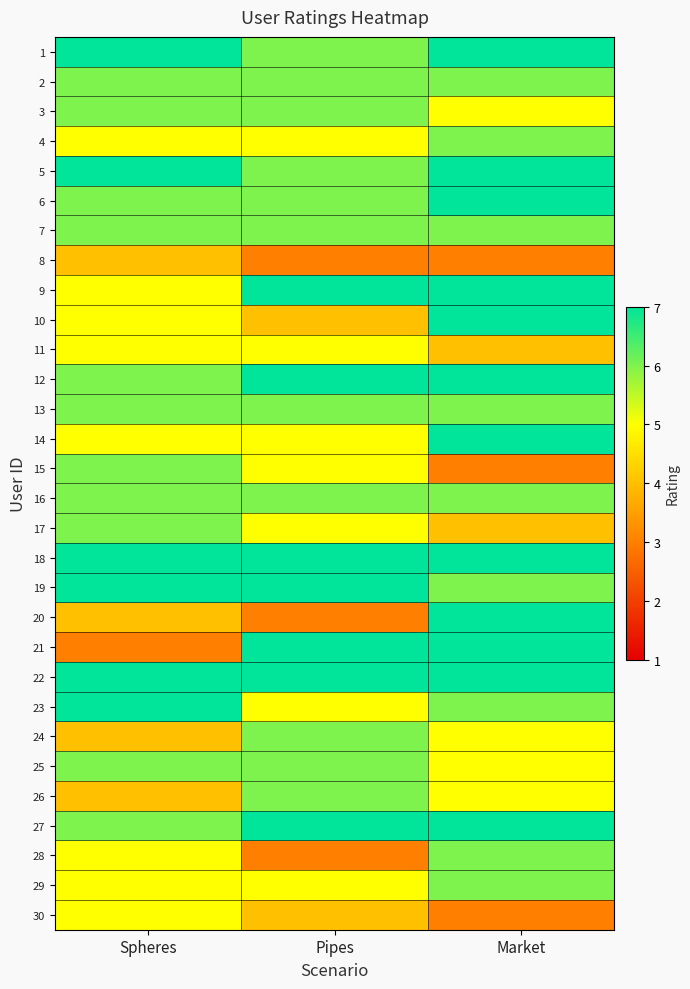

Rank the series at Market from highest to lowest value.

1, 5, 6, 9, 10, 12, 14, 18, 20, 21, 22, 27, 2, 4, 7, 13, 16, 19, 23, 28, 29, 3, 24, 25, 26, 11, 17, 8, 15, 30